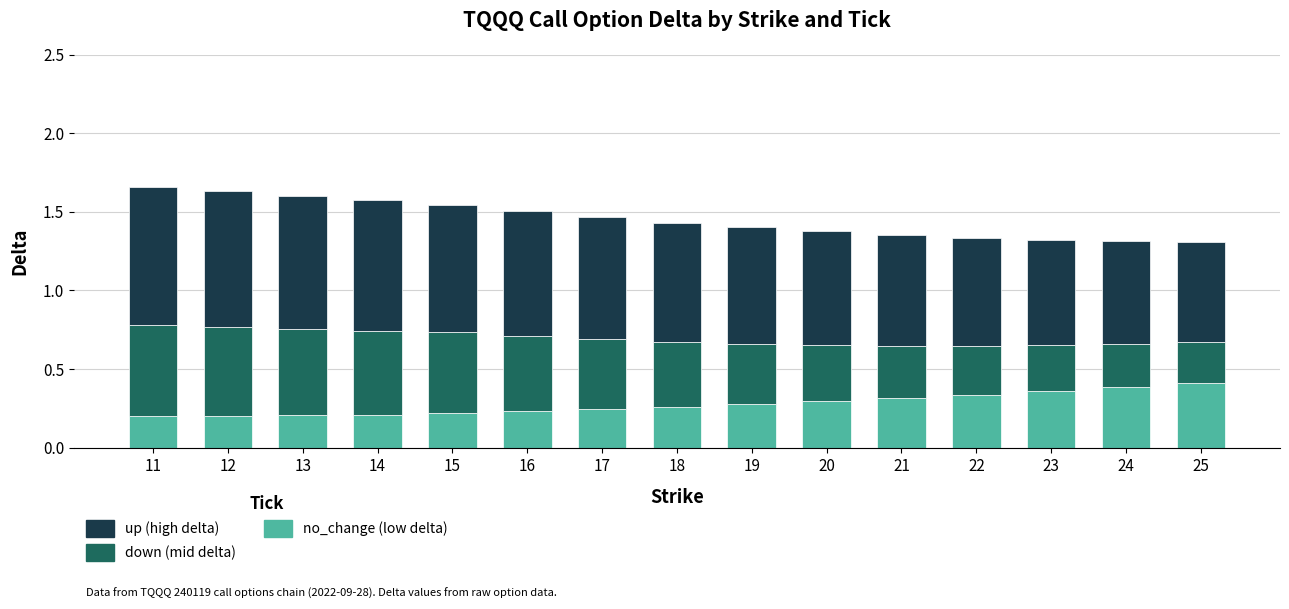

What is the total value across all series at 25?

1.3